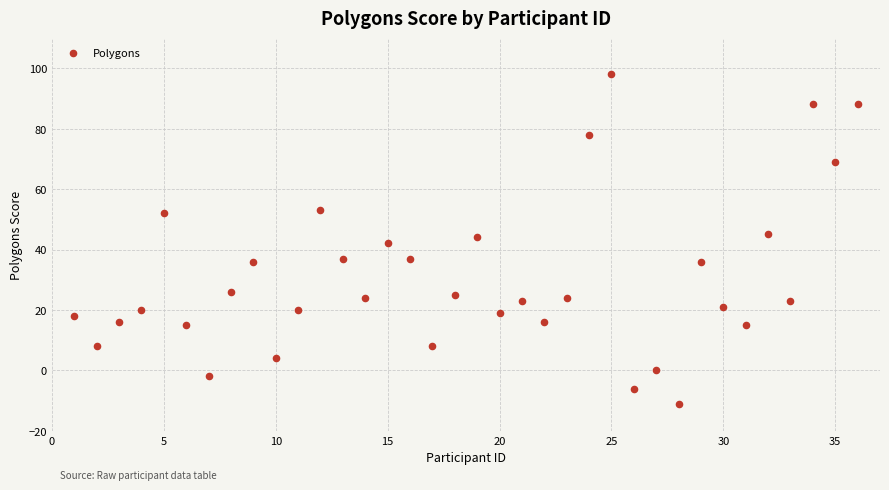

What is the range of Y values (max minus min)?

109